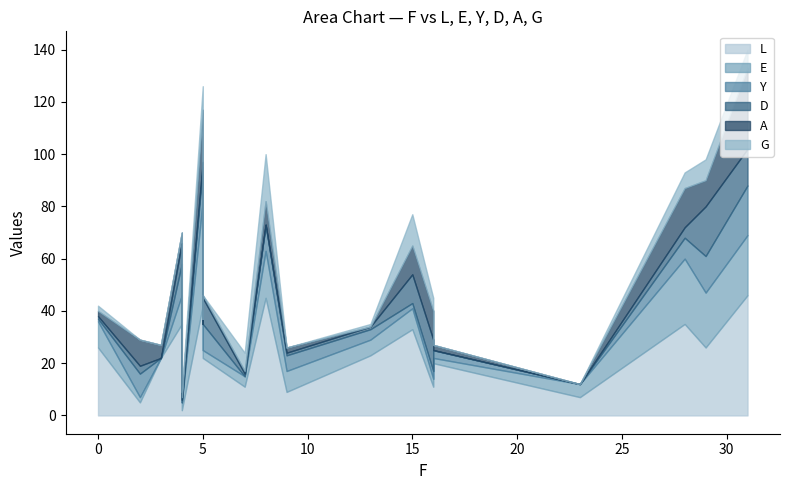

After their last crossing, which series has the higher values: D or L?

L